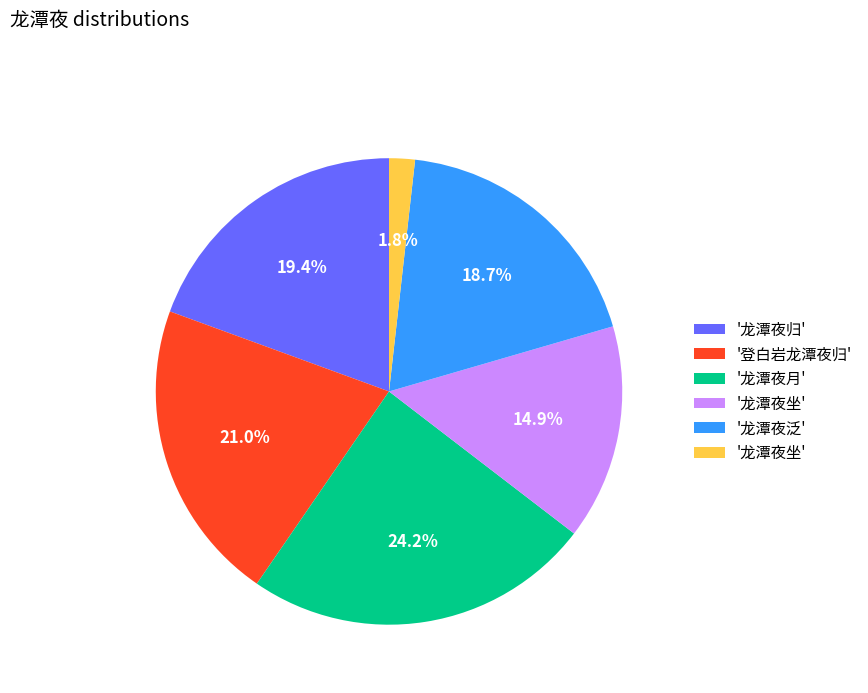

How many slices are in this pie chart?

6